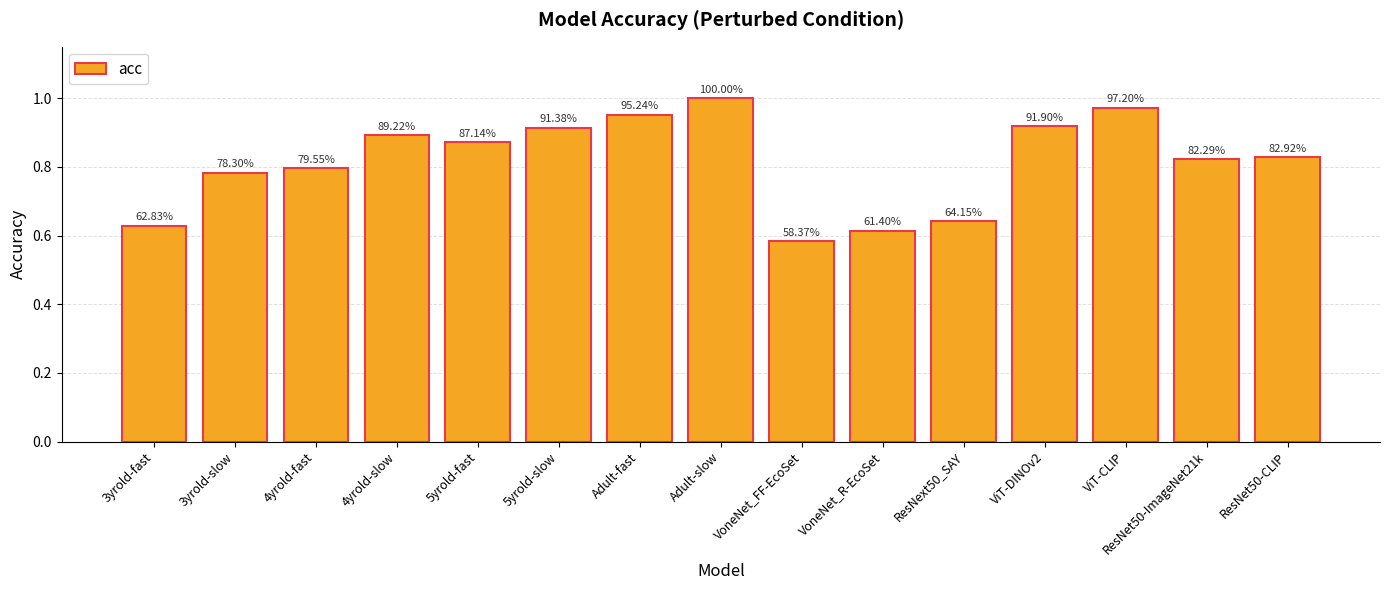

Which label corresponds to the smallest value in the chart?

VoneNet_FF-EcoSet